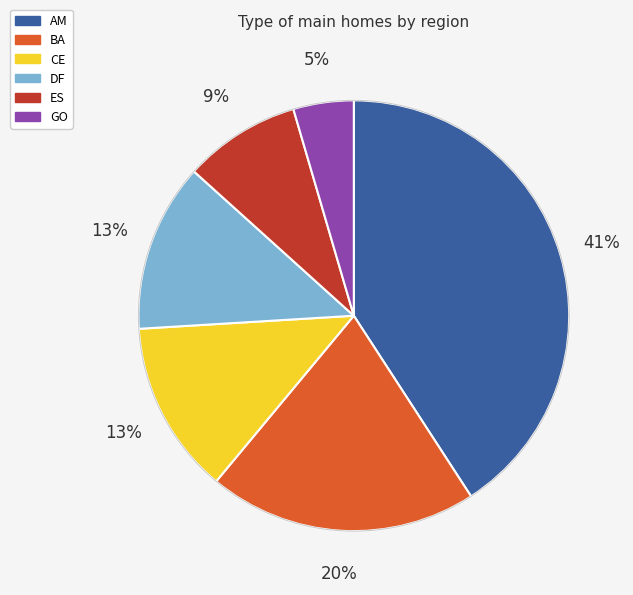

To the nearest percent, what is the difference between the DF and ES slice percentages?

4%